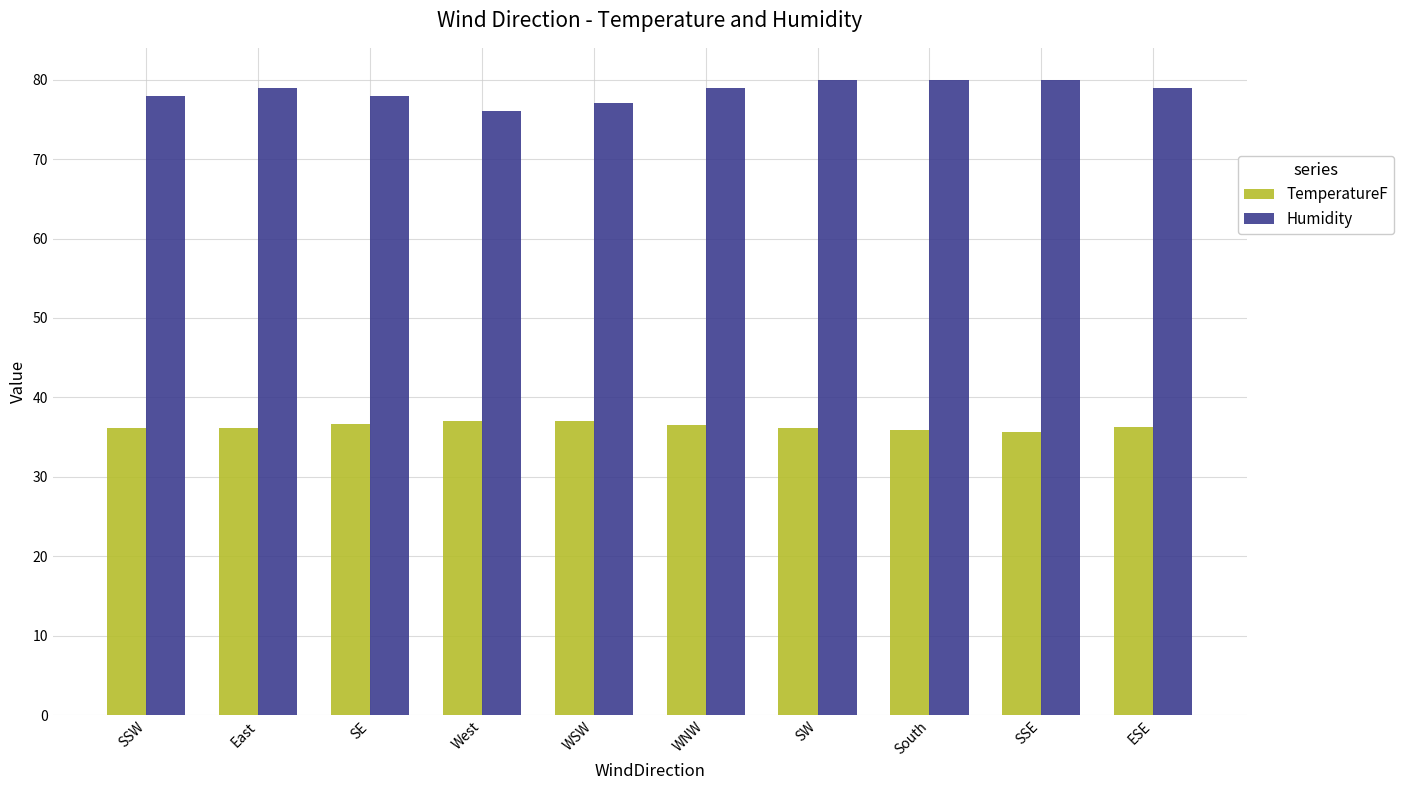

What is the label of the 6th bar from the right?

WSW